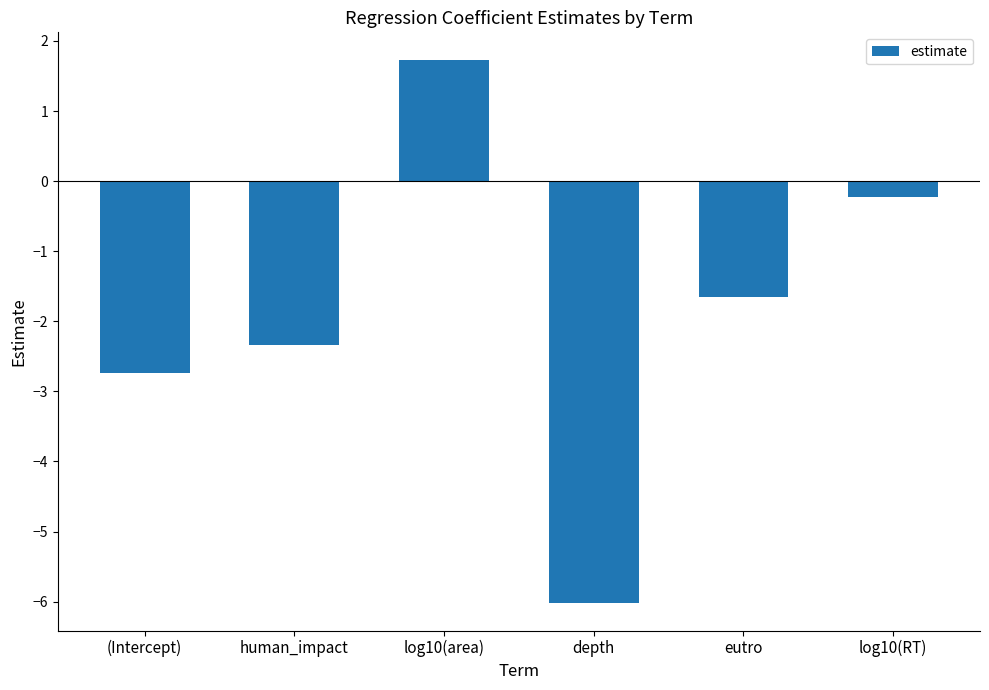

What is the difference between the values at depth and log10(RT)?

5.8